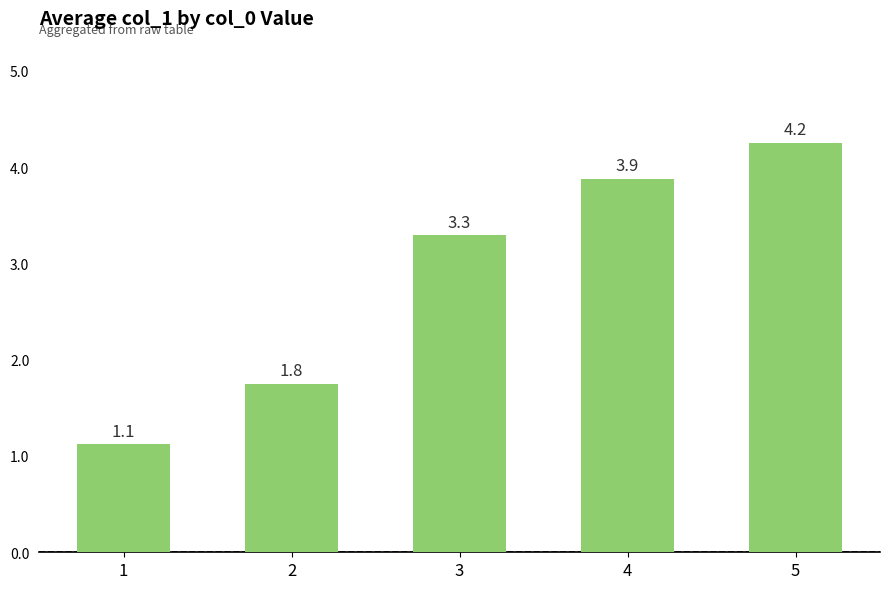

Which category has the highest value across all series?

5